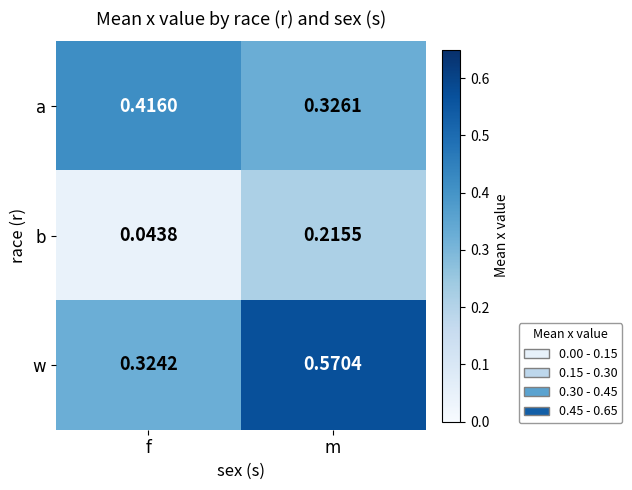

Is the value of b at f greater than the value of w at f?

No